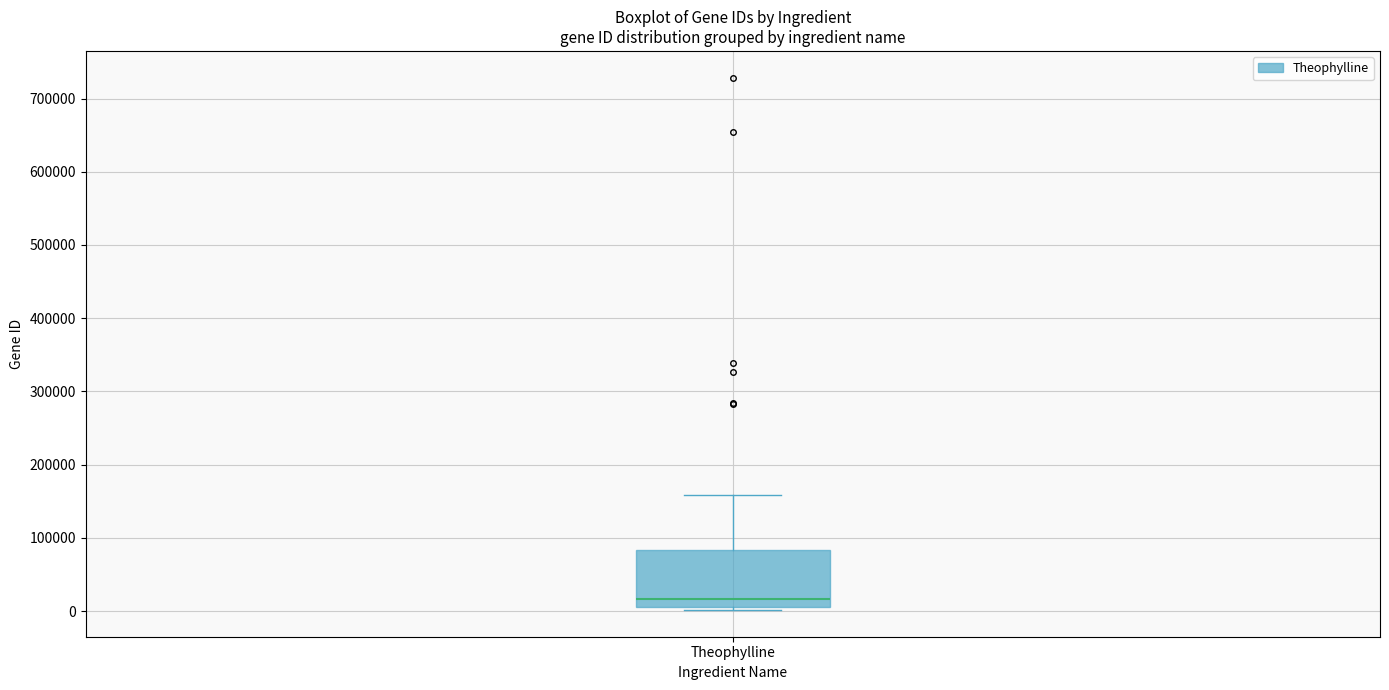

Read this box plot against the y-axis: the position of the median line, the range covered by the box, and the ends of both whiskers. The values are not printed on the chart, so give them approximately, as read against the axis.

median 20000, box 10000 to 80000, whiskers 0 to 160000